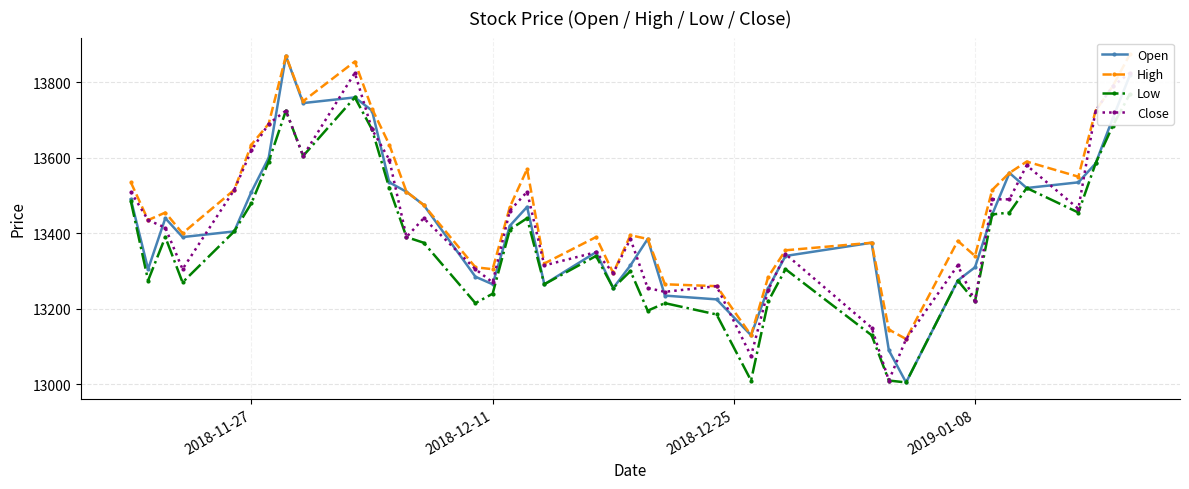

What is the smallest value displayed?

13005